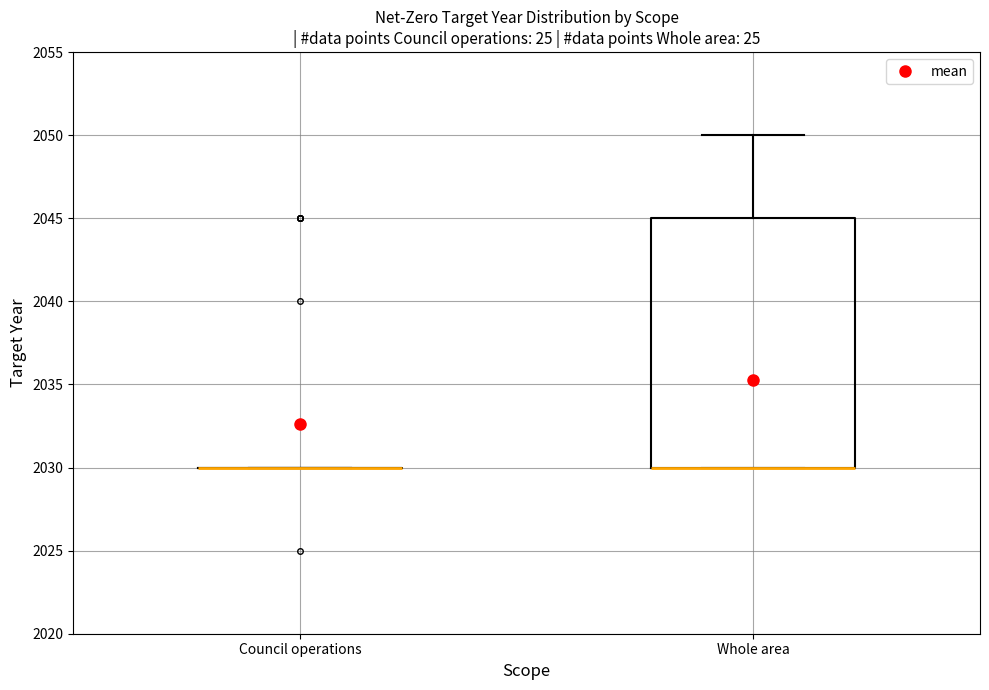

Reading left to right, read every box against the y-axis: the position of its median line, the range the box covers, and the ends of its whiskers. The values are not printed on the chart, so give them approximately, as read against the axis.

Council operations: box collapsed to a line at 2030, whiskers 2030 to 2030
Whole area: median 2030 (drawn on the box's lower edge), box 2030 to 2045, whiskers 2030 to 2050